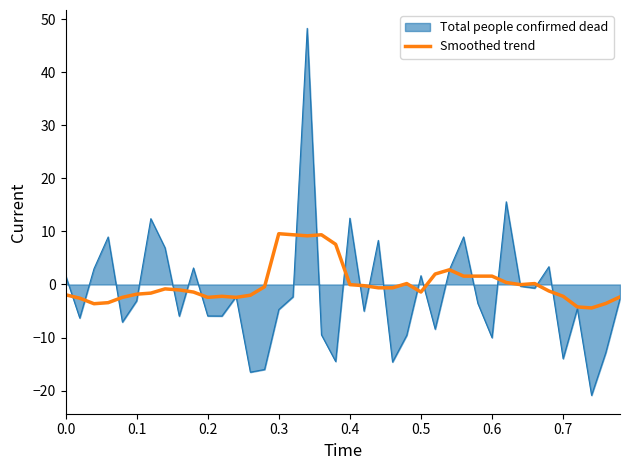

Which series has the largest range (max minus min)?

Total people confirmed dead